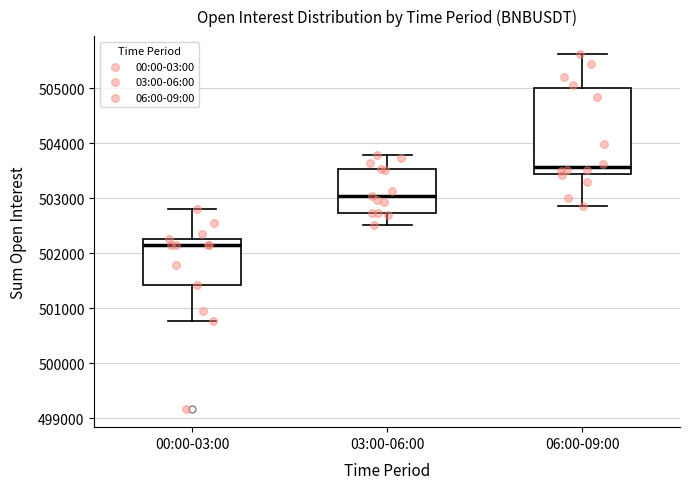

Which box is the tallest, from its lower edge to its upper edge?

06:00-09:00